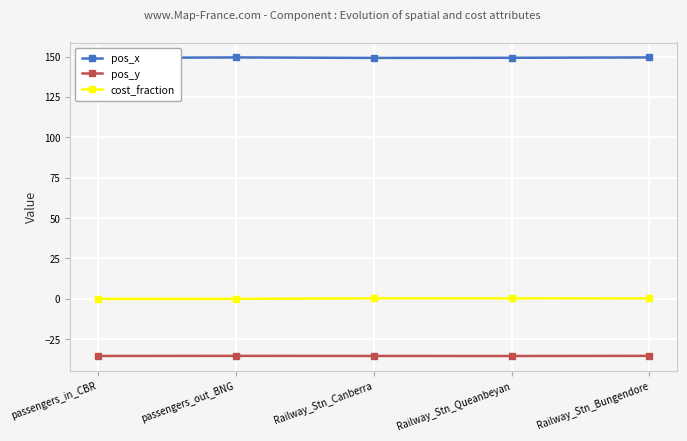

Which series has the largest total across all categories?

pos_x